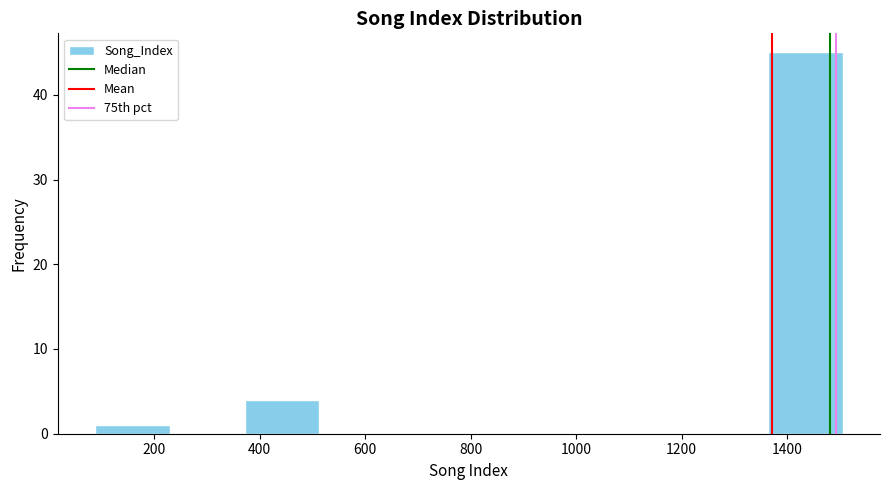

How tall is the bar that spans 80 to 220 on the x-axis? Neither the bar edges nor the heights are printed on the chart, so give them approximately, as read against the axes.

1